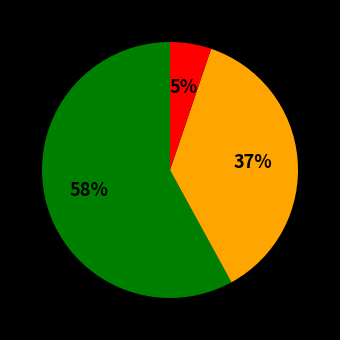

Count the number of slices in the pie.

3